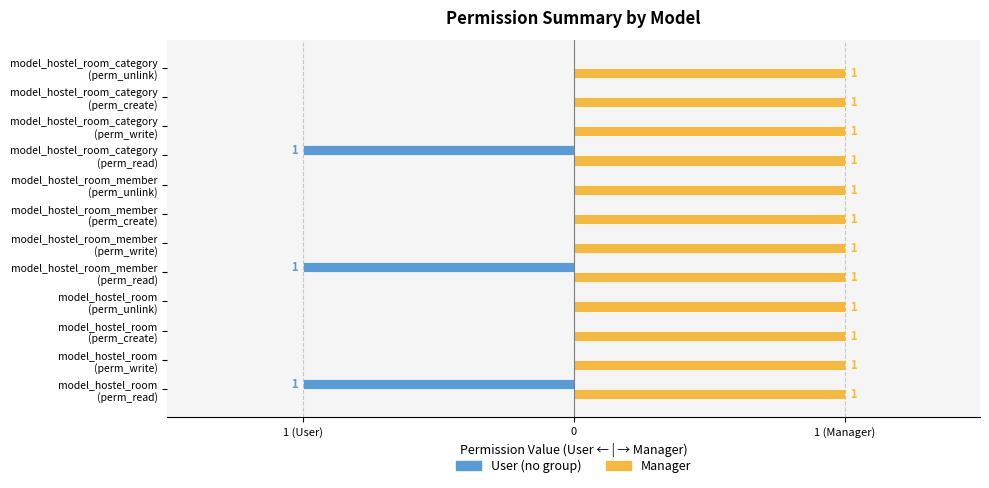

What are all the series names shown in the legend?

User (no group), Manager